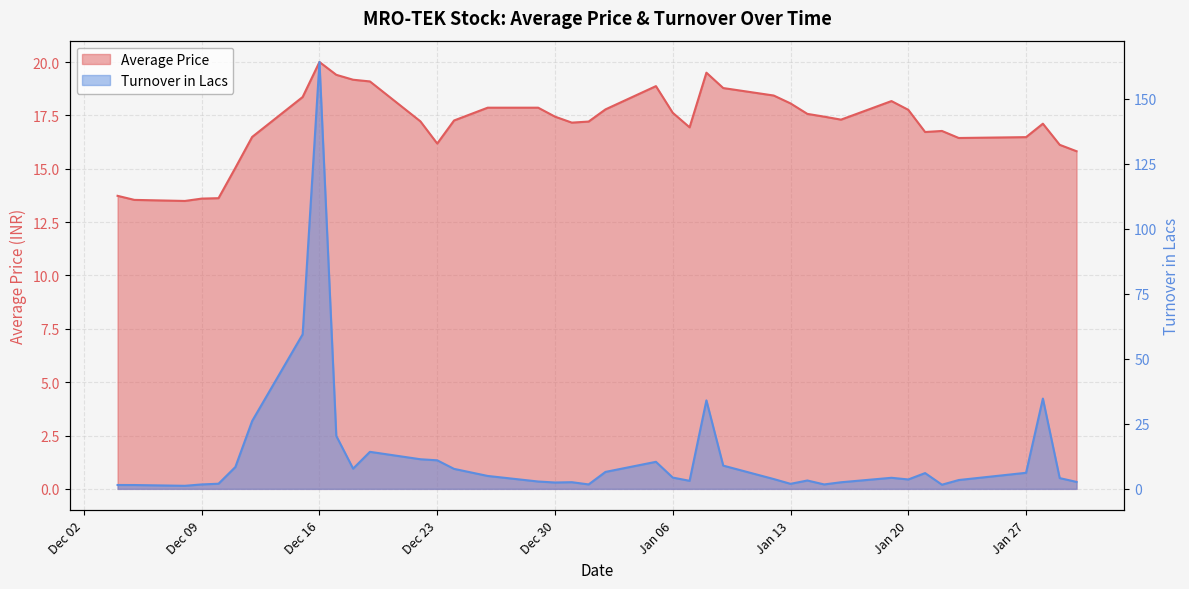

Where is the first local maximum for Turnover in Lacs?

Dec 16